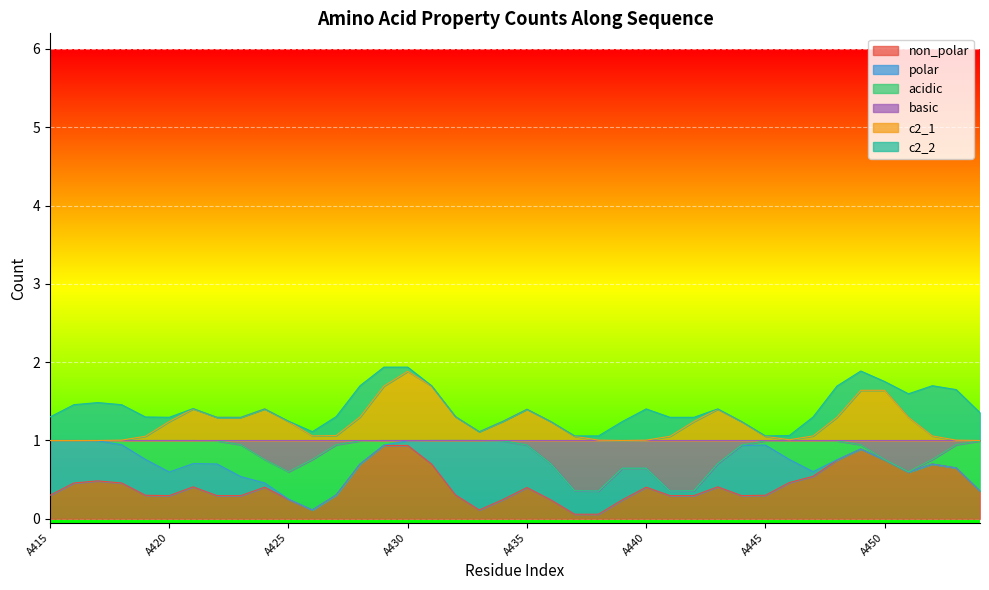

Does the chart display data point markers on the line(s)?

No